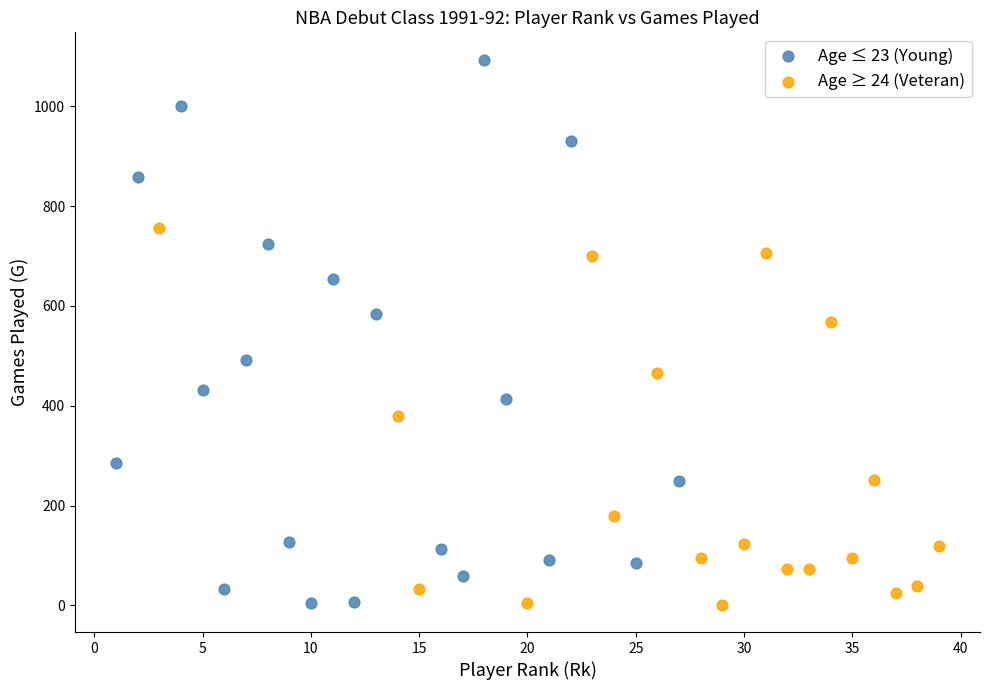

Which series has the widest spread of Y values?

Age ≤ 23 (Young)